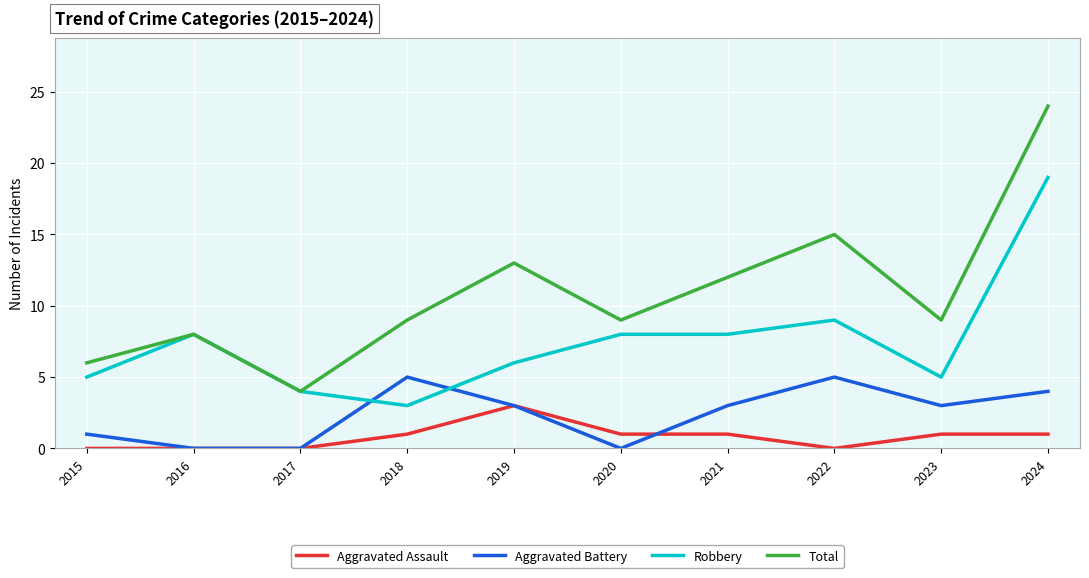

True or false: Robbery has a value of 2 at 2019.

False